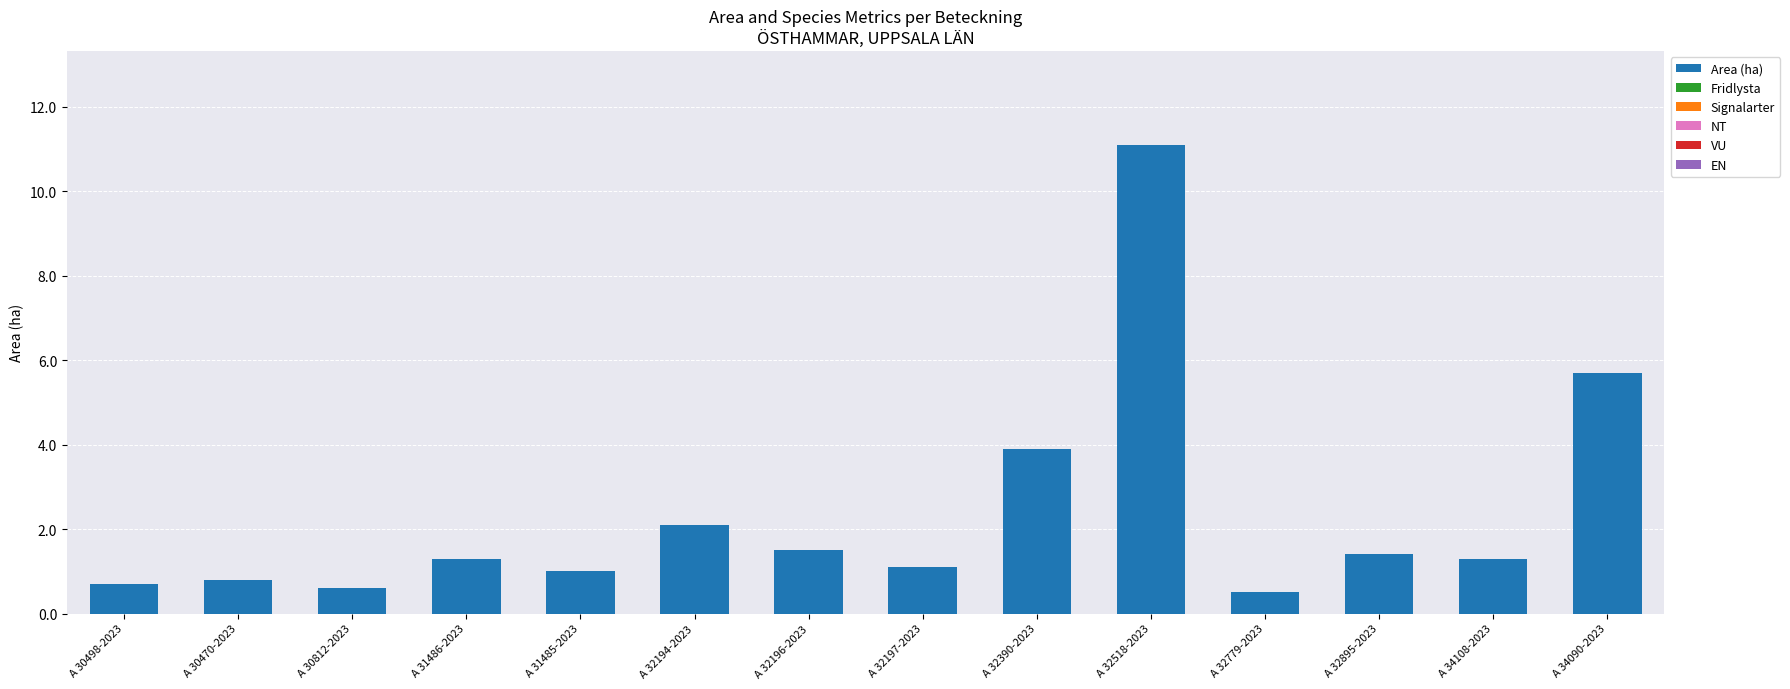

At which label is the value closest to 5?

A 34090-2023